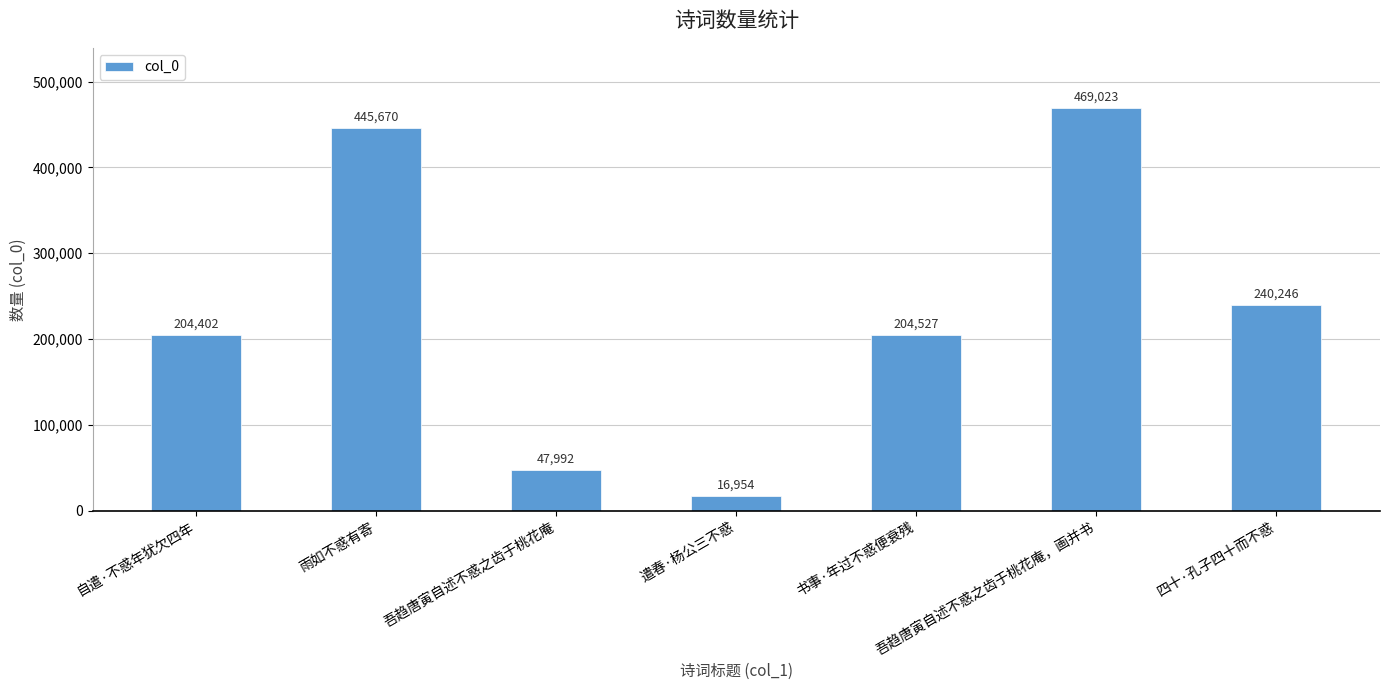

List the labels in order of value, largest first.

吾趋唐寅自述不惑之齿于桃花庵，画并书, 雨如不惑有寄, 四十·孔子四十而不惑, 书事·年过不惑便衰残, 自遣·不惑年犹欠四年, 吾趋唐寅自述不惑之齿于桃花庵, 遣春·杨公三不惑